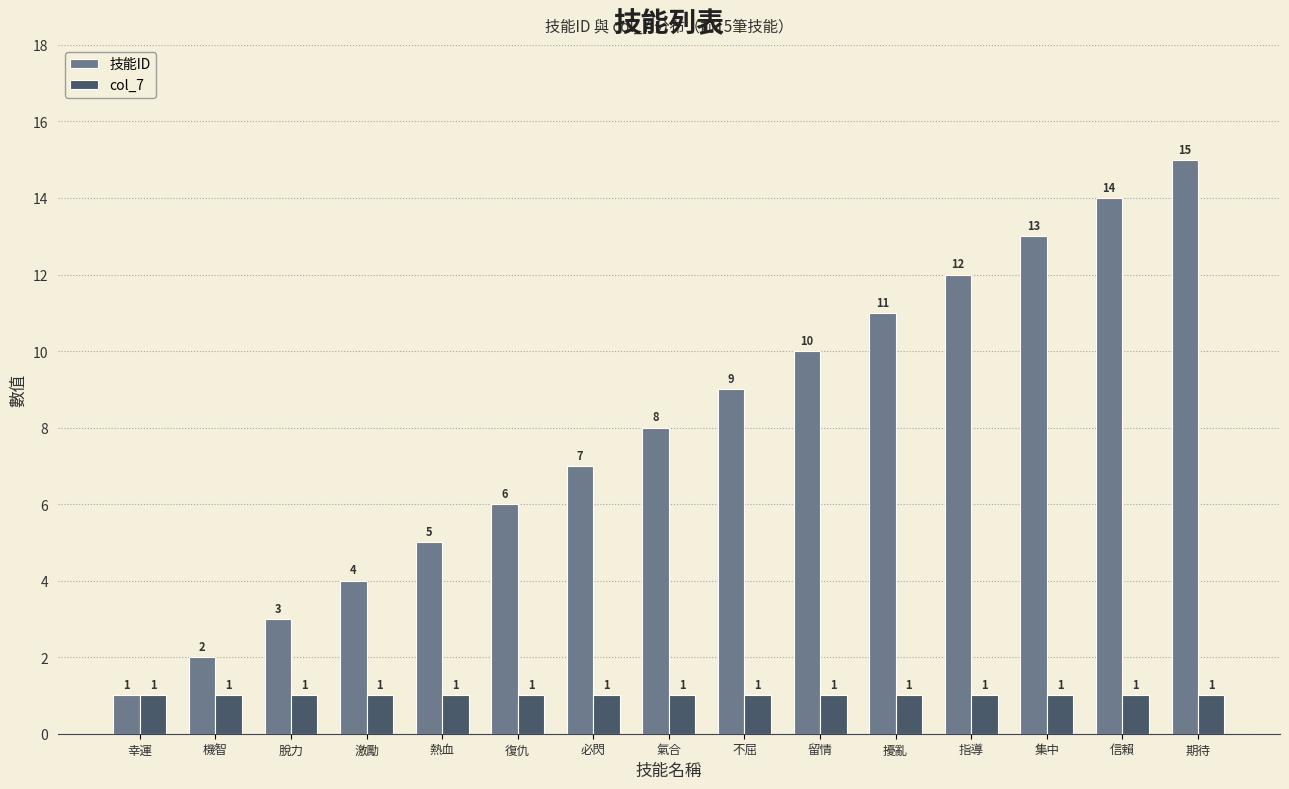

At which category is the sum across all series the highest?

期待